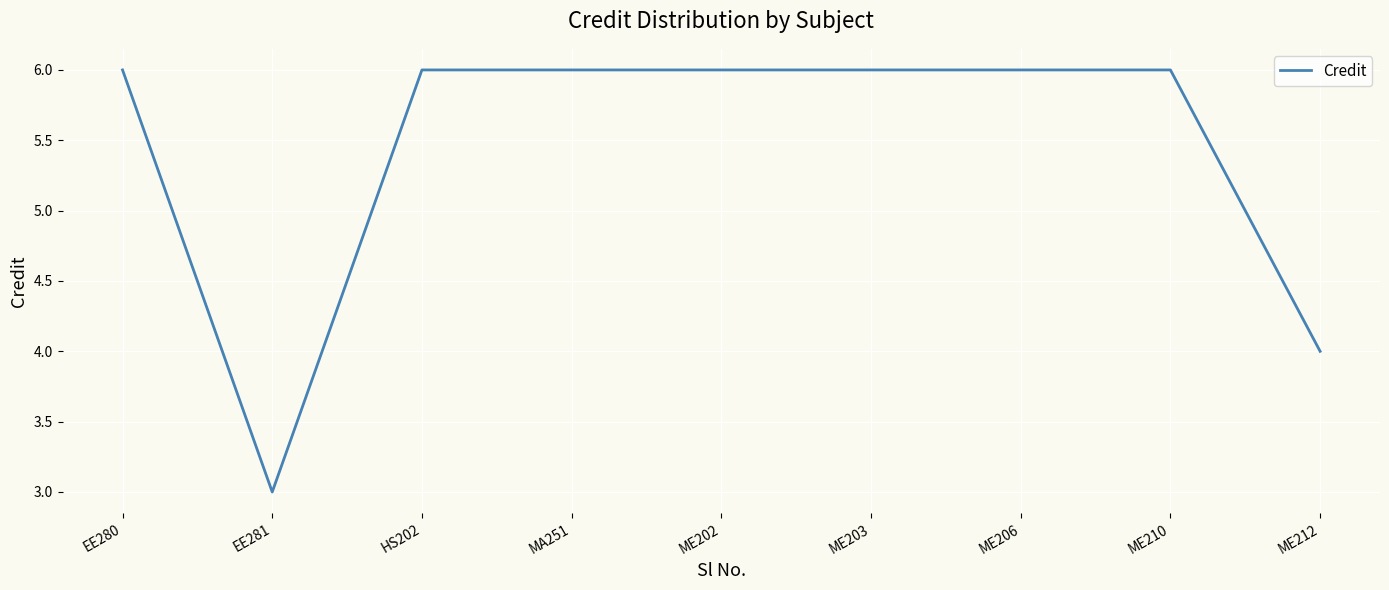

What is the change in value from EE281 to HS202?

+3